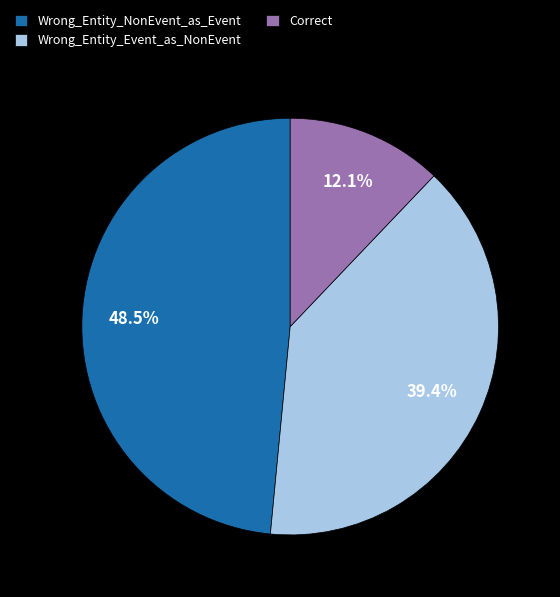

Rank the categories by value from highest to lowest.

Wrong_Entity_NonEvent_as_Event, Wrong_Entity_Event_as_NonEvent, Correct